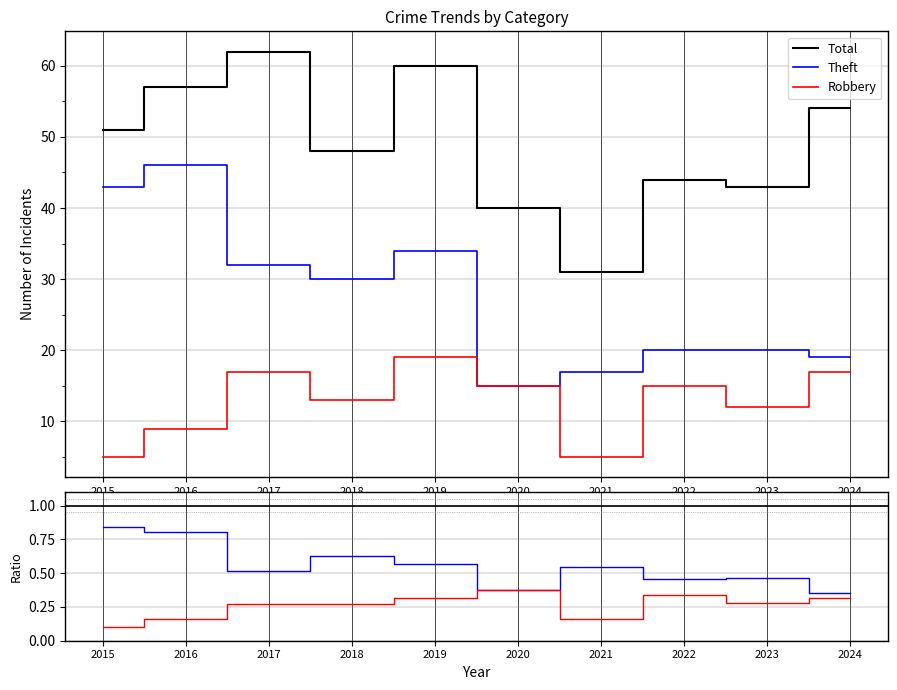

True or false: Robbery has more than 0 points higher than both neighbors.

True